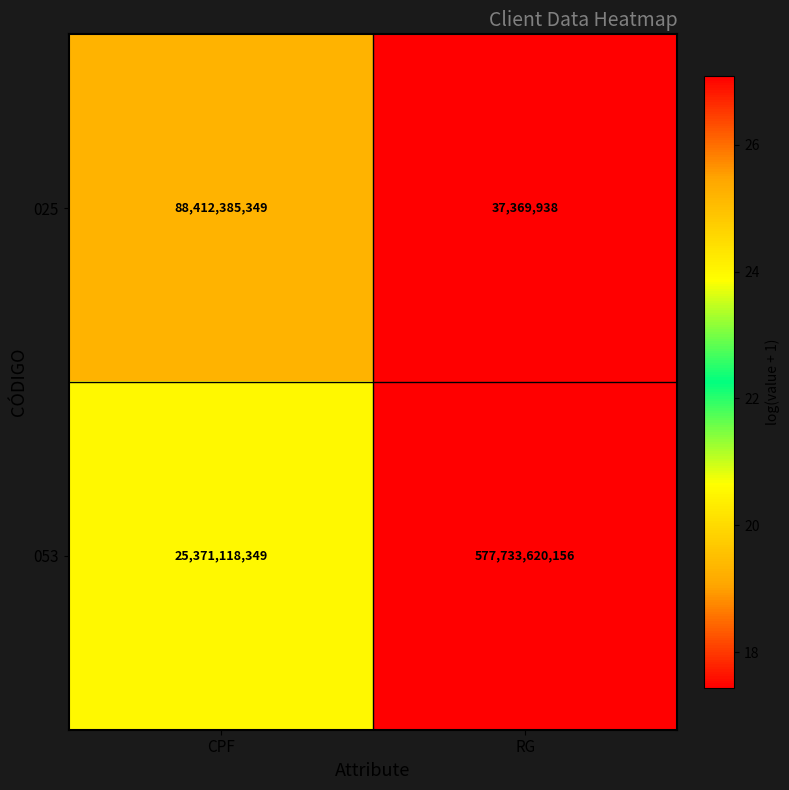

Which series changed the most between CPF and RG?

053